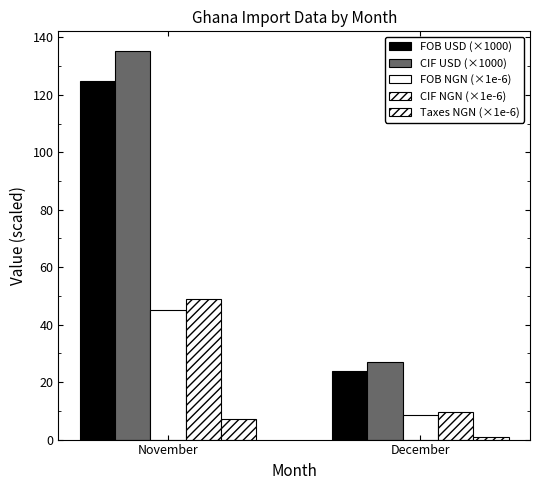

How many data points in FOB USD (×1000) are above 124?

1